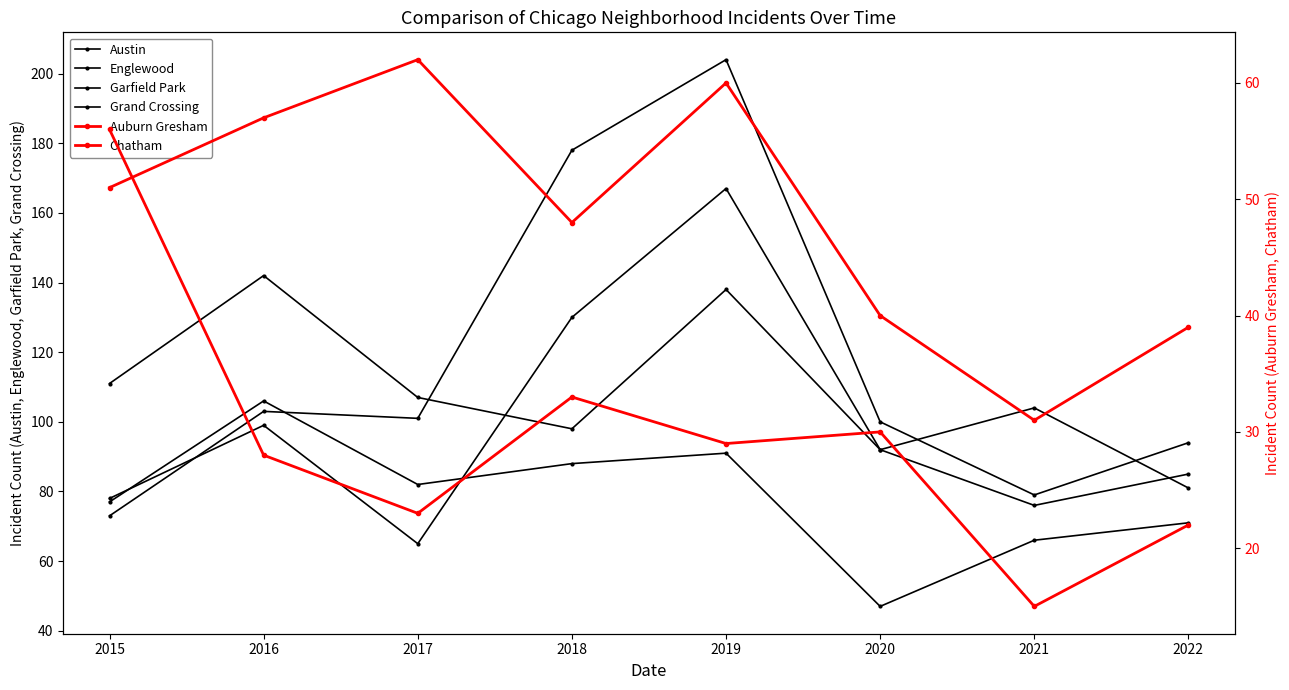

Reading right to left, list all the values displayed in this chart.

Austin: 2022=81	2021=104	2020=92	2019=167	2018=130	2017=65	2016=99	2015=78
Englewood: 2022=85	2021=76	2020=92	2019=138	2018=98	2017=107	2016=142	2015=111
Garfield Park: 2022=94	2021=79	2020=100	2019=204	2018=178	2017=101	2016=103	2015=73
Grand Crossing: 2022=71	2021=66	2020=47	2019=91	2018=88	2017=82	2016=106	2015=77
Auburn Gresham: 2022=22	2021=15	2020=30	2019=29	2018=33	2017=23	2016=28	2015=56
Chatham: 2022=39	2021=31	2020=40	2019=60	2018=48	2017=62	2016=57	2015=51